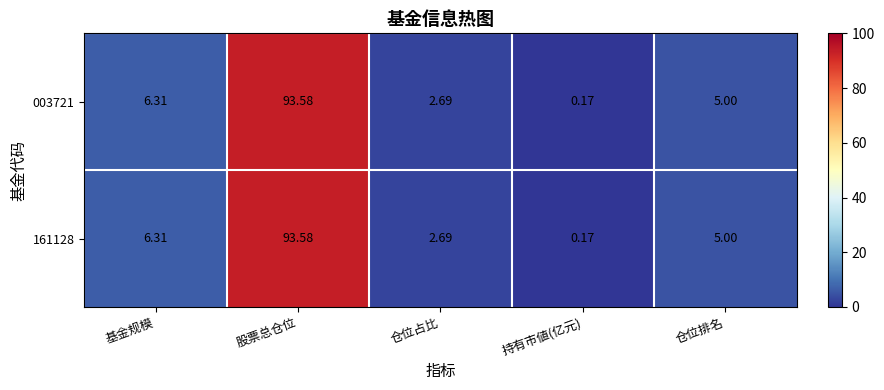

Which category has the highest value across all series?

股票总仓位